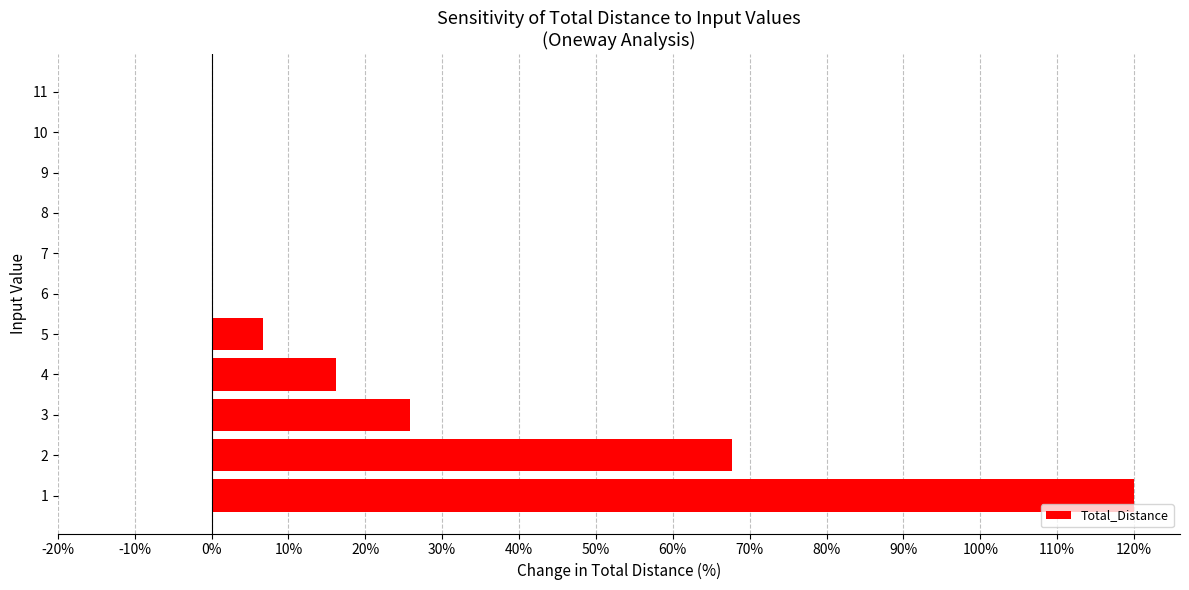

What is the sum of the values at 10 and 1?

120.0